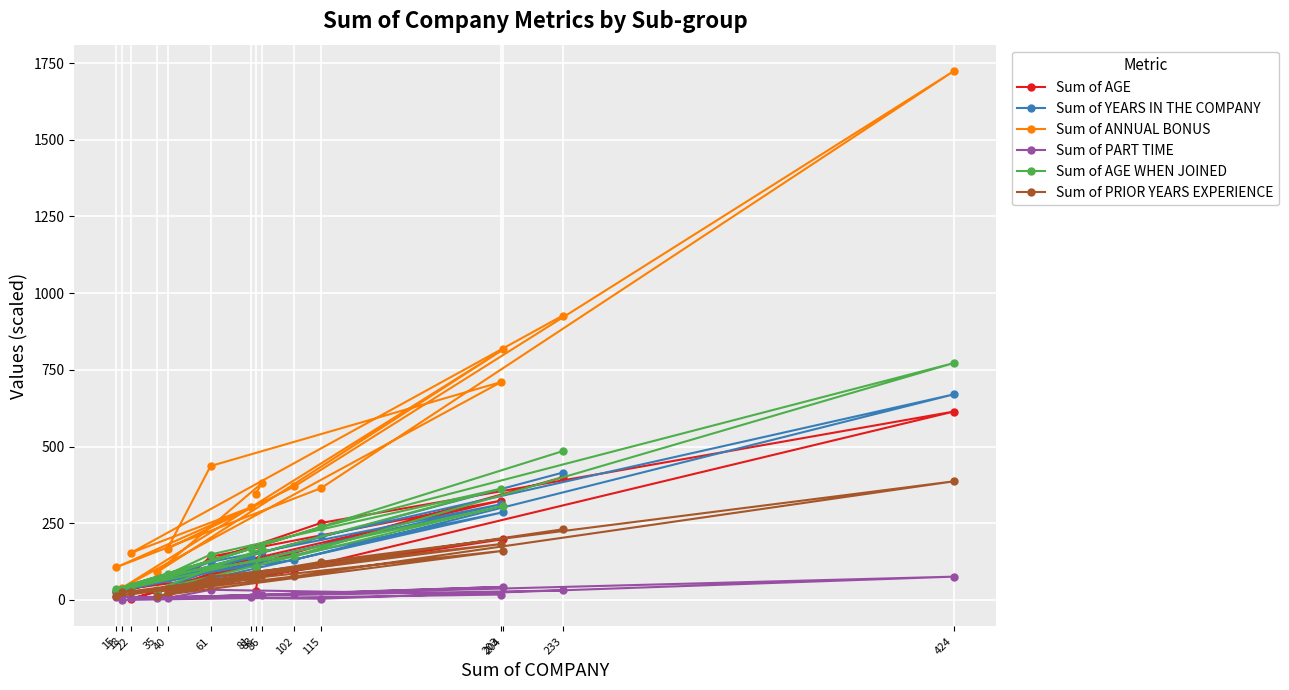

Which category has the lowest value in the Sum of YEARS IN THE COMPANY series?

15